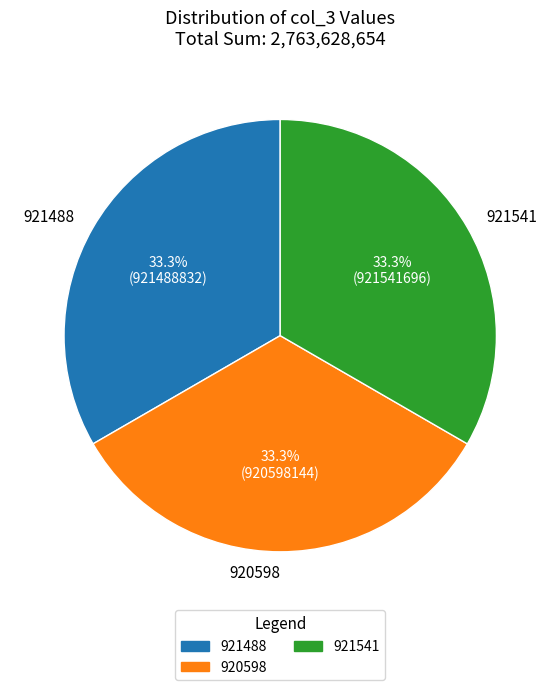

Do 921541 and 920598 together represent more than half of the pie?

Yes